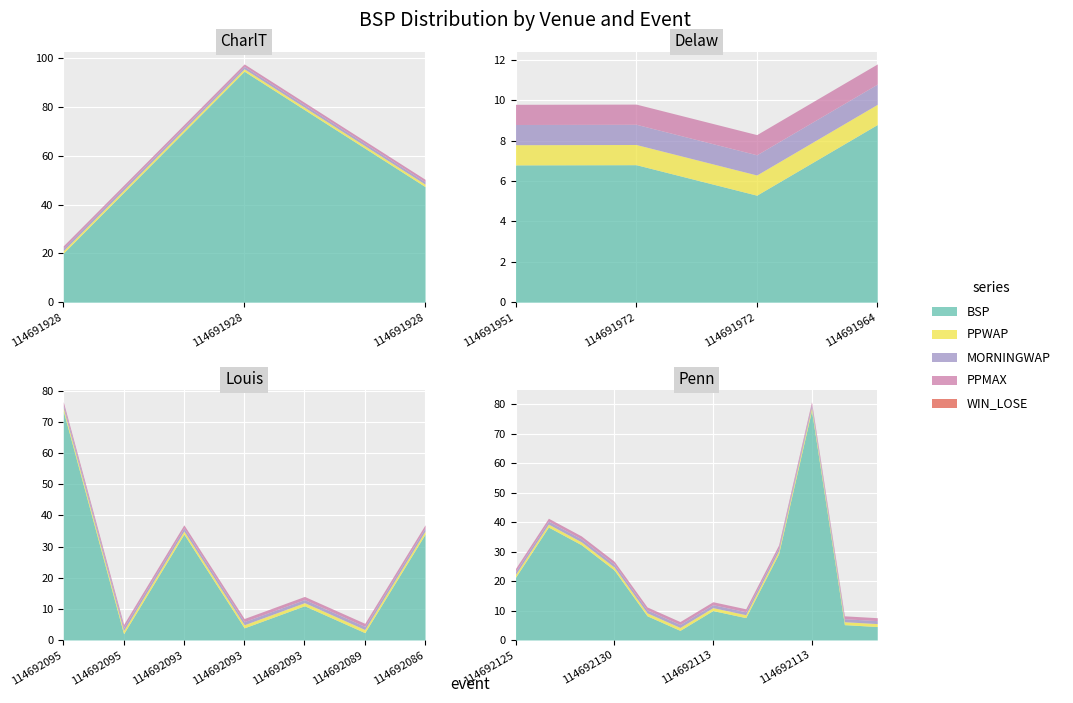

Which category has the lowest value across all series?

114691928